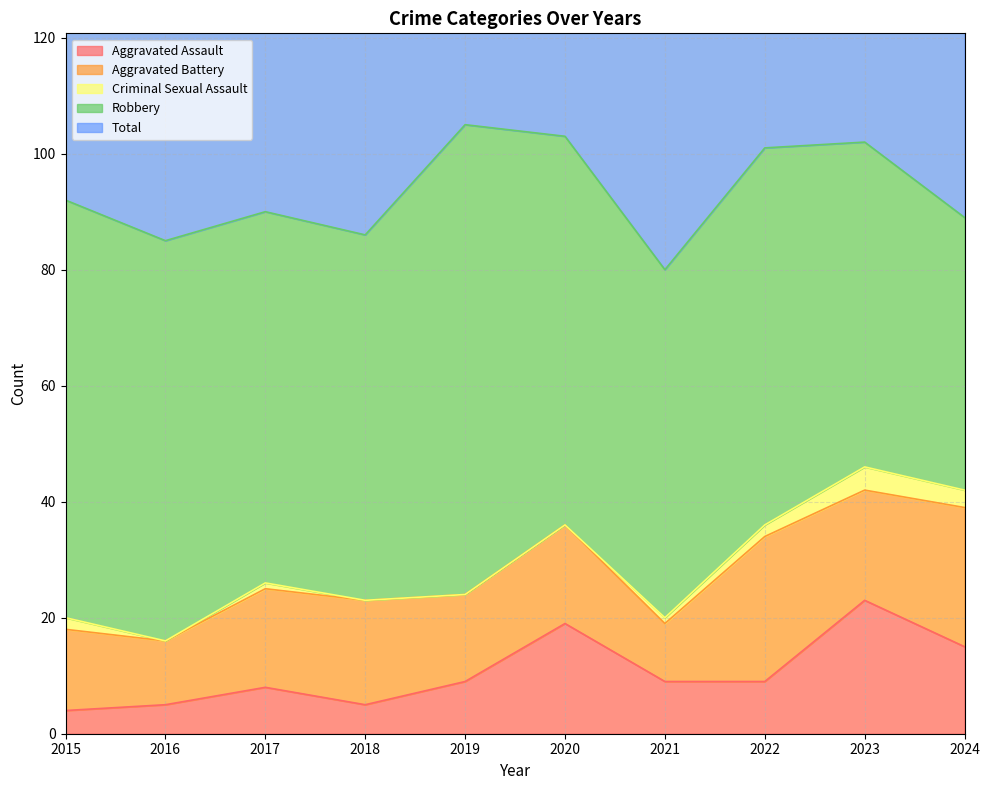

Count the number of data series in this chart.

5